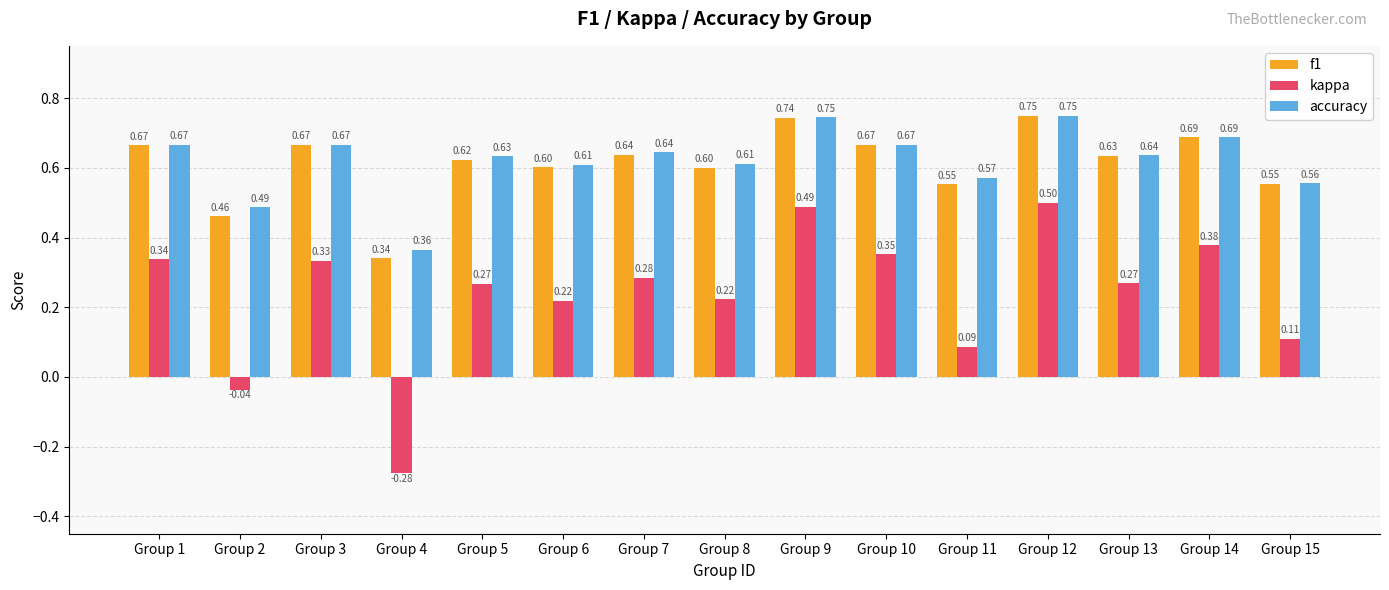

What are all the series names shown in the legend?

f1, kappa, accuracy